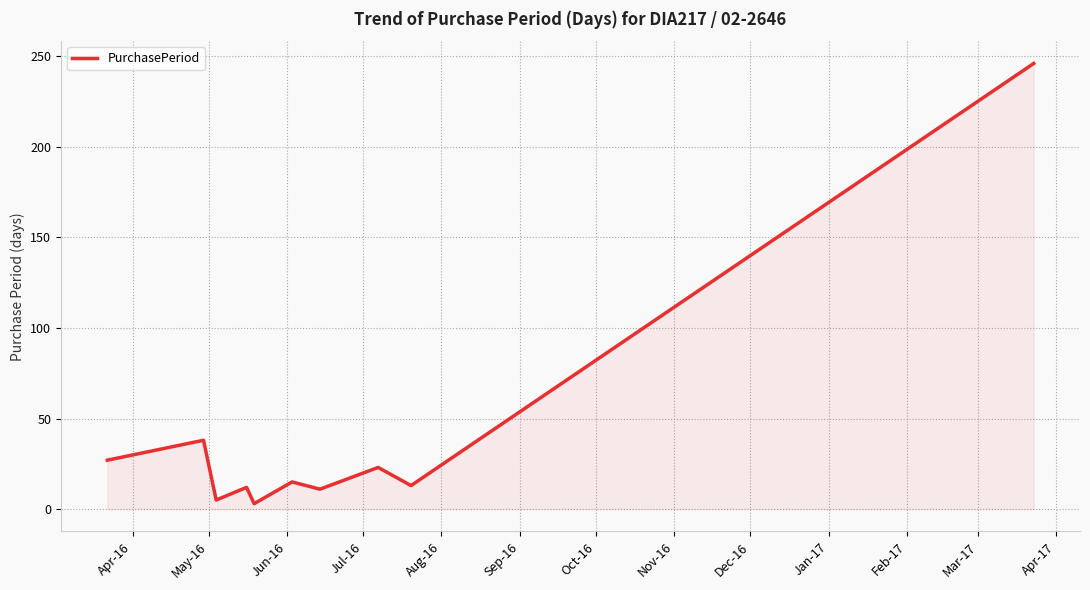

What is the minimum value shown in the chart?

3